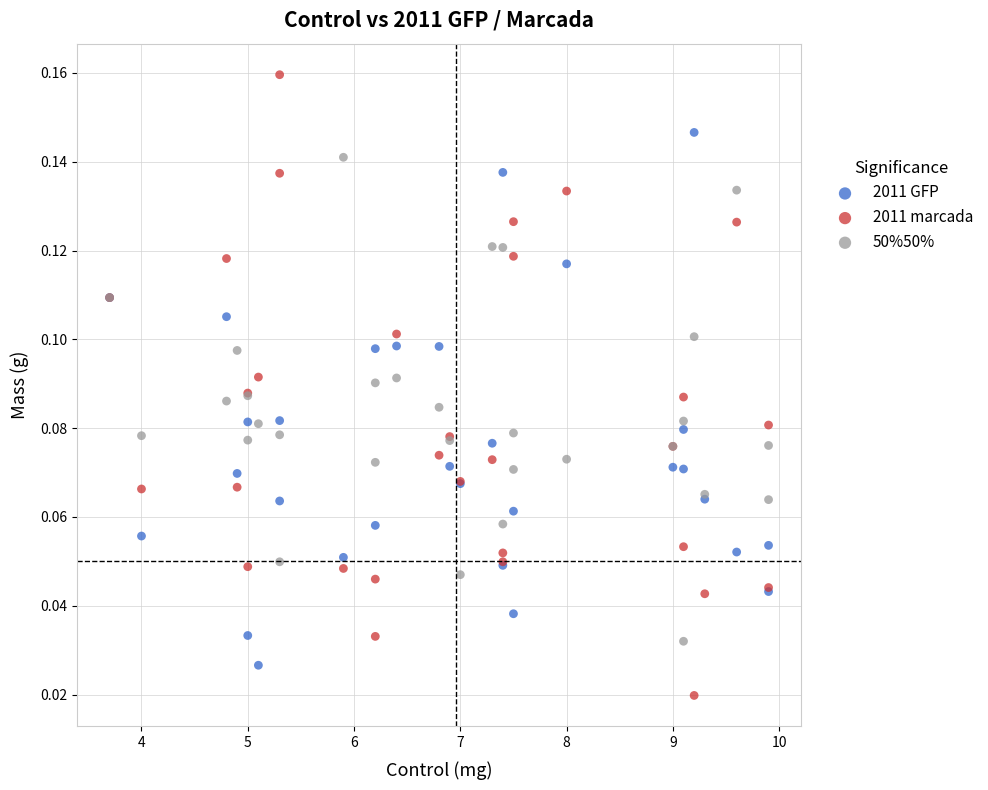

What are all the series names shown in the legend?

2011 GFP, 2011 marcada, 50%50%